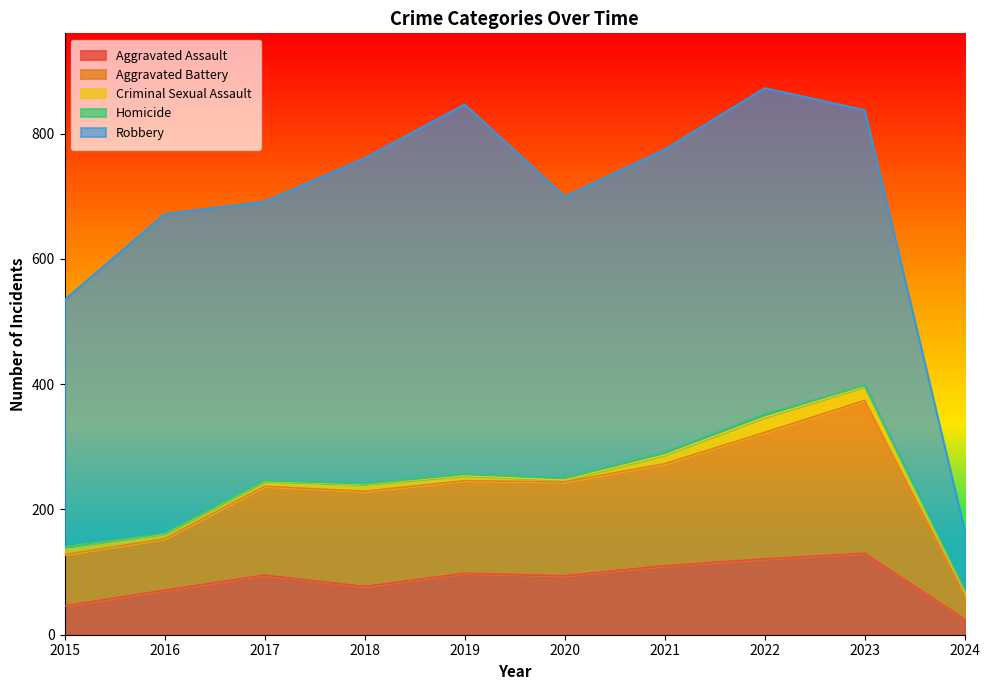

List the series in order of their peak value, lowest first.

Homicide, Criminal Sexual Assault, Aggravated Assault, Aggravated Battery, Robbery